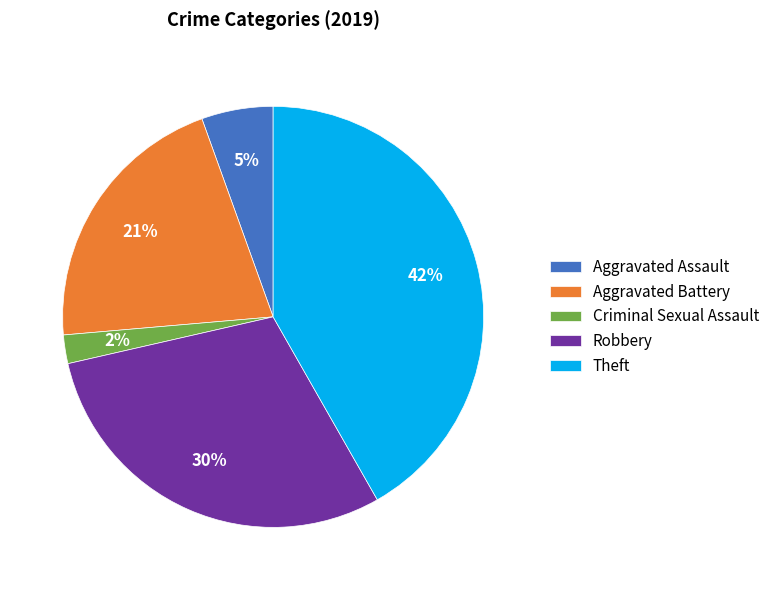

Which category has the smallest portion of the pie?

Criminal Sexual Assault